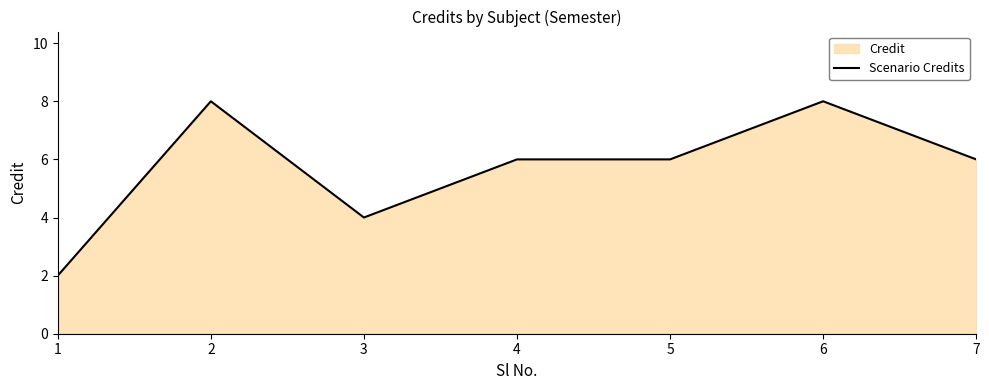

What is the average value?

6